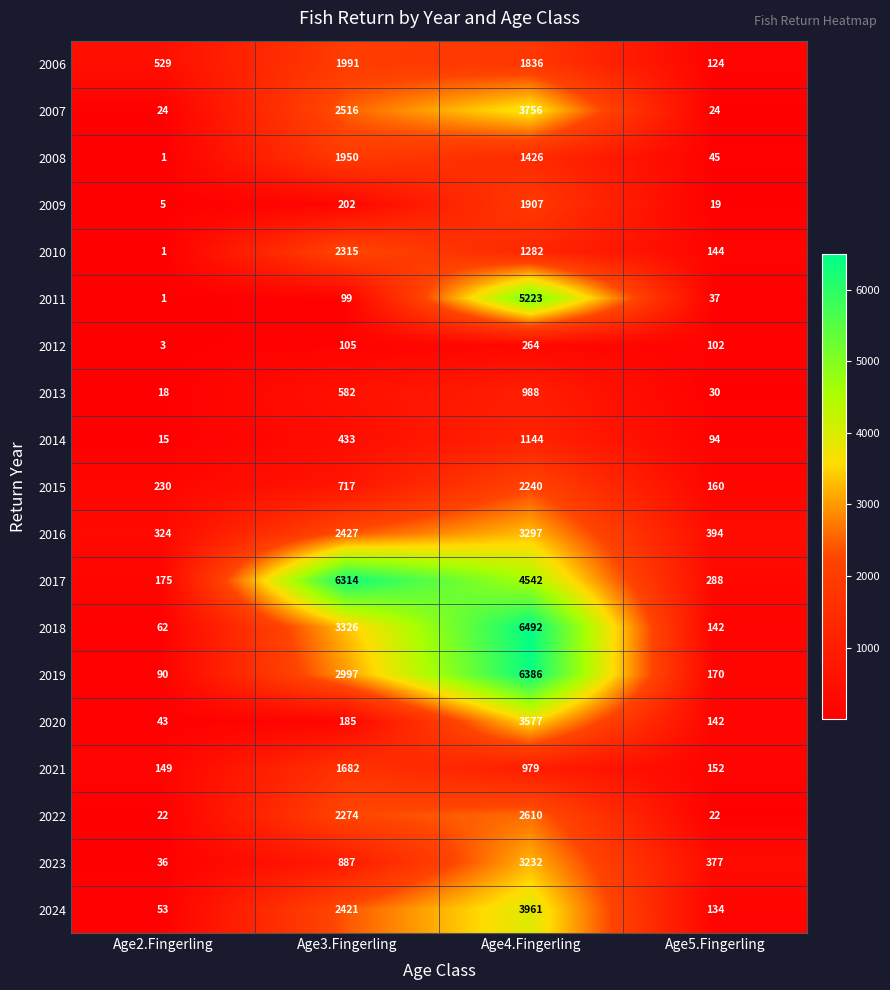

How many categories are shown in the chart?

4